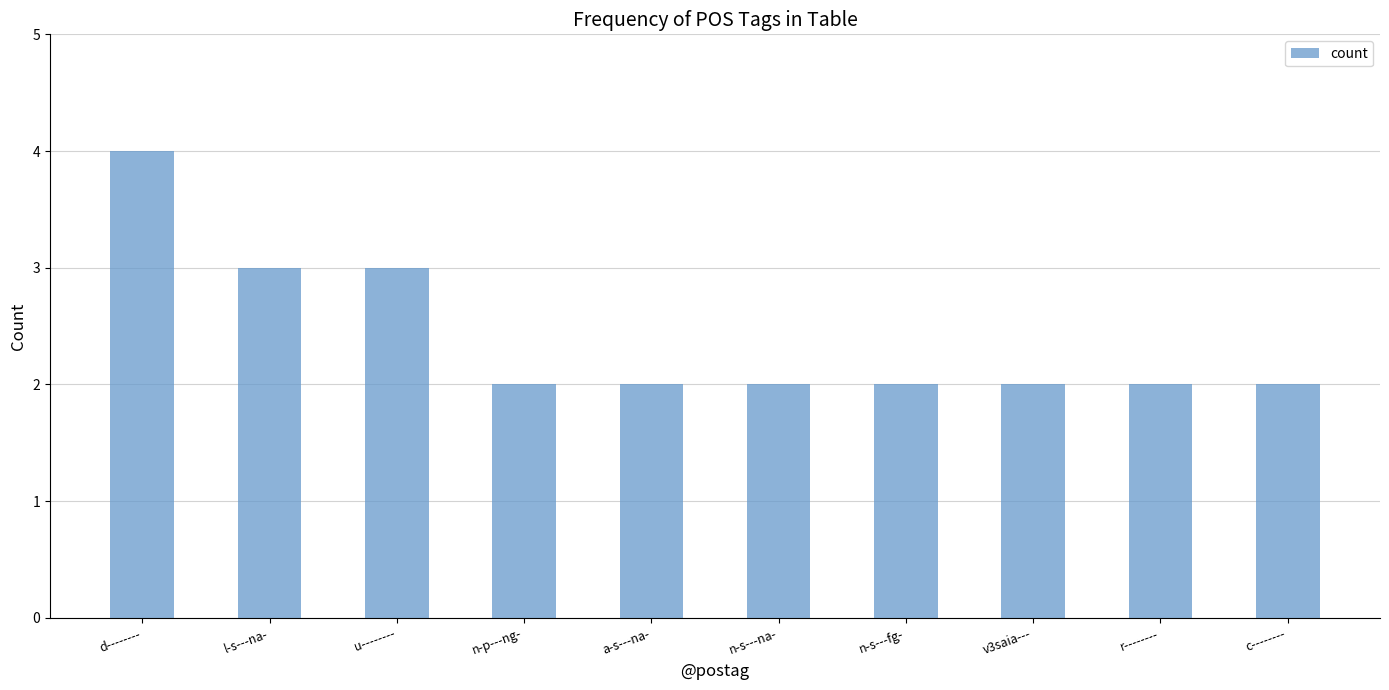

Between d-------- and n-s---fg-, which is larger?

d--------